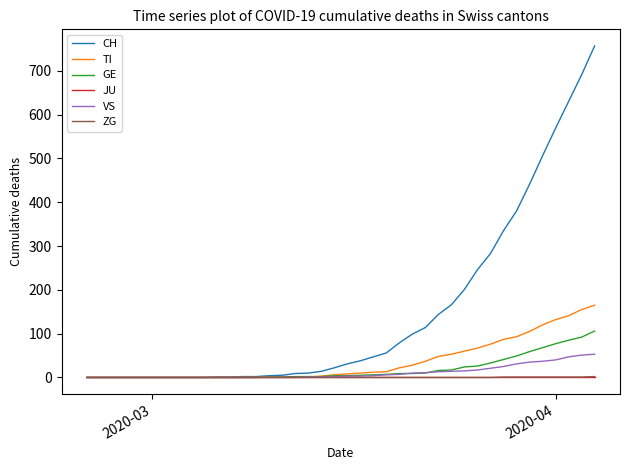

Which series has the largest total across all categories?

CH